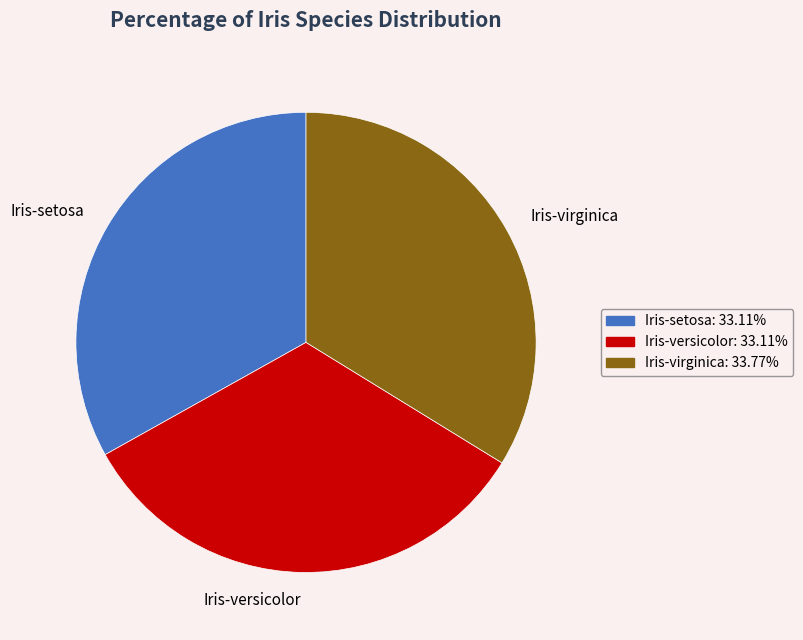

Which category has the biggest portion of the pie?

Iris-virginica